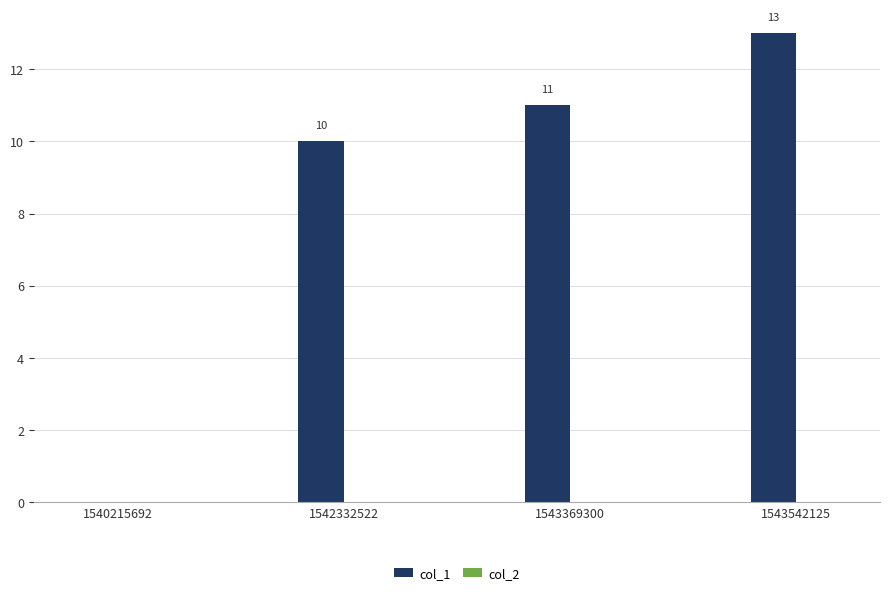

The chart shows a value of 23 at 1543542125. True or false?

False